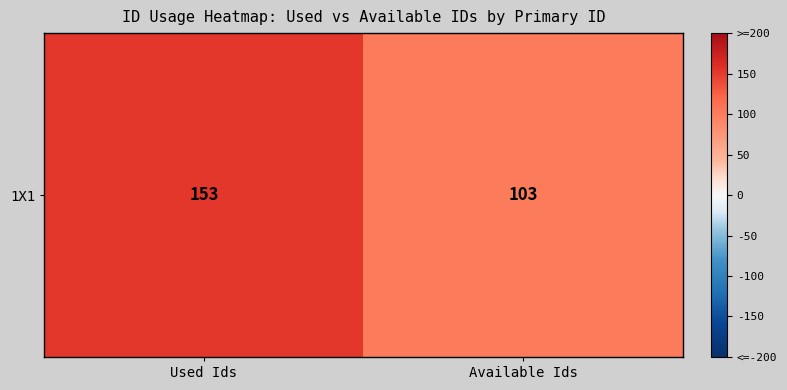

Is it true that the value at Used Ids is 153?

True